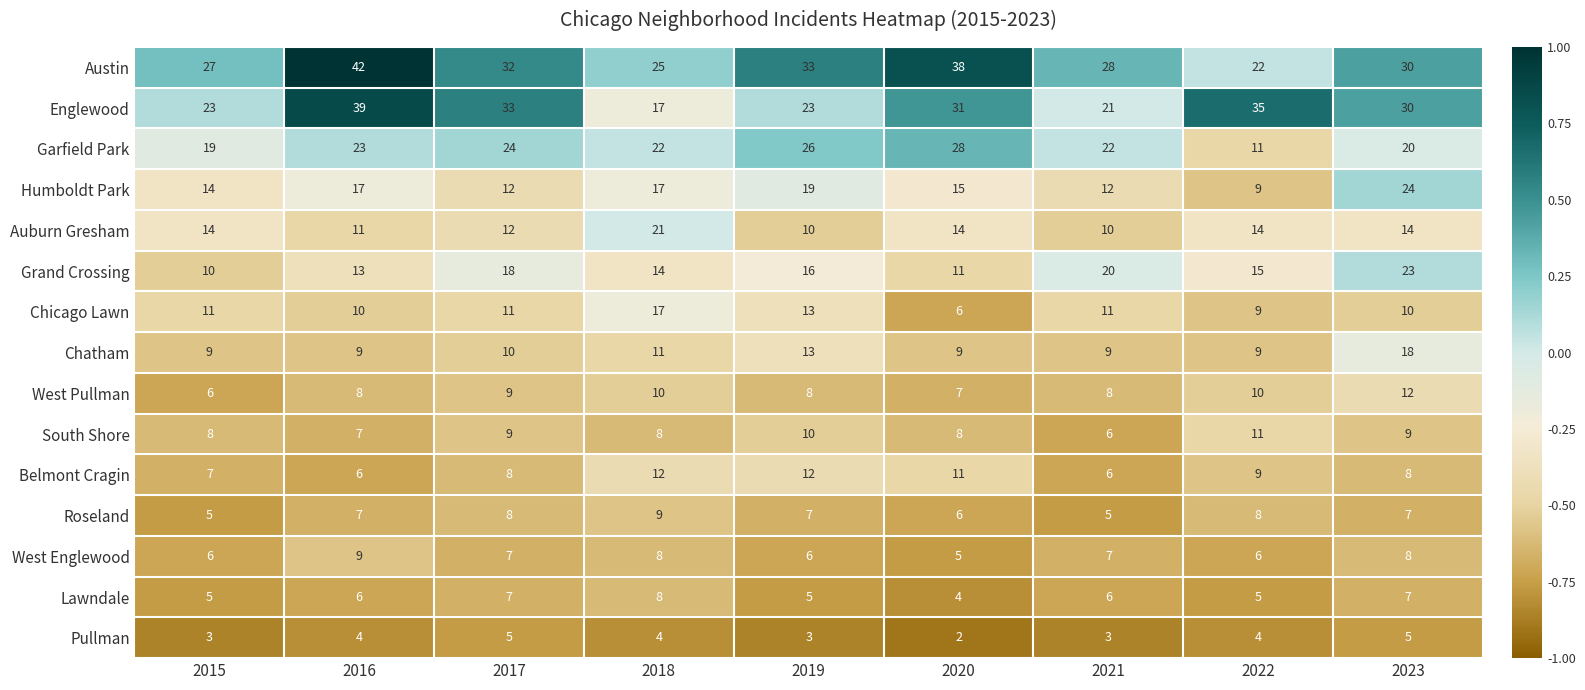

What is the approximate value of South Shore at 2018?

8